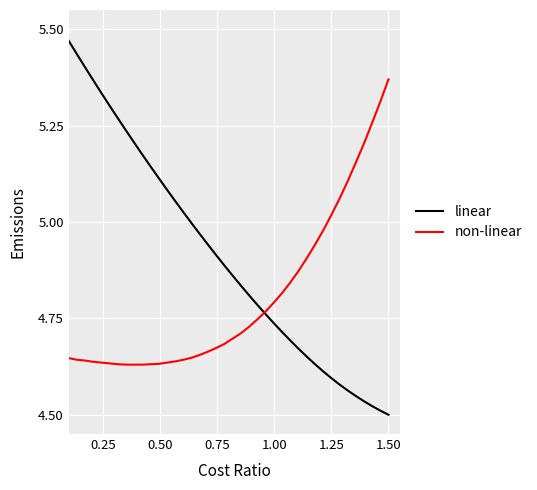

Which series has the largest total across all categories?

linear